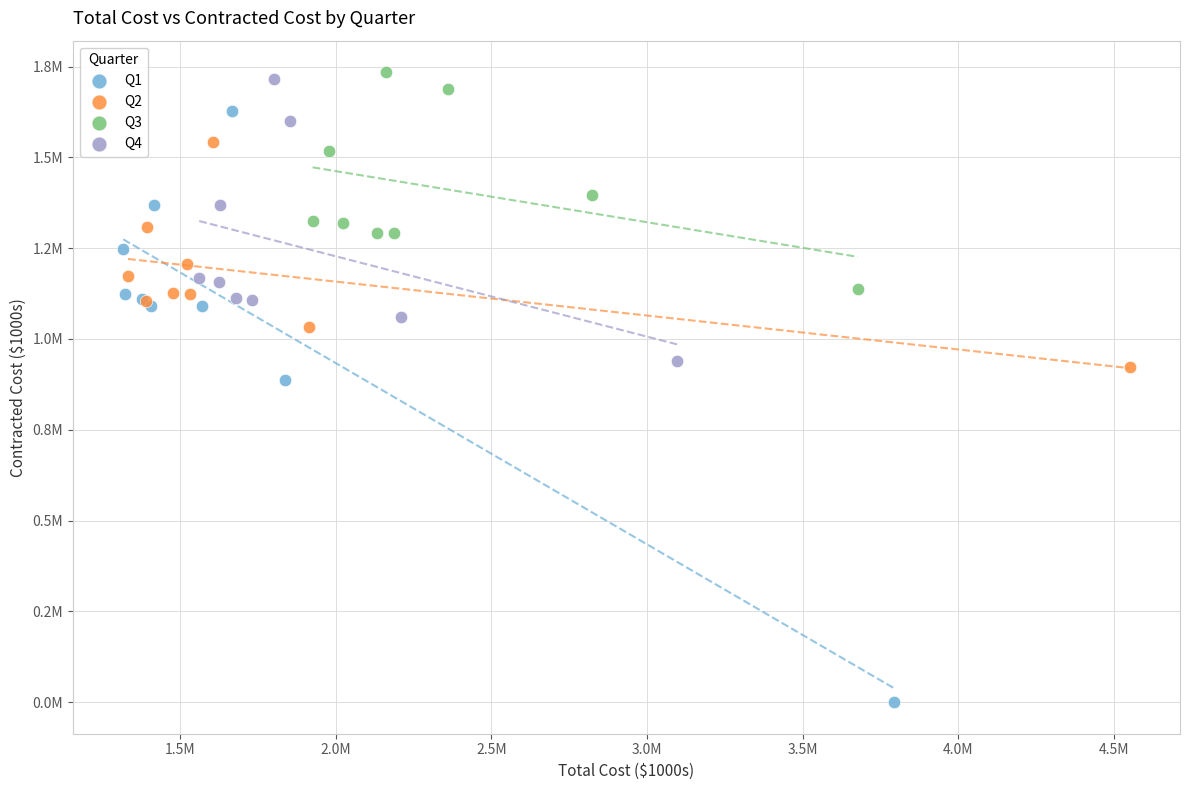

What are all the series names shown in the legend?

Q1, Q2, Q3, Q4